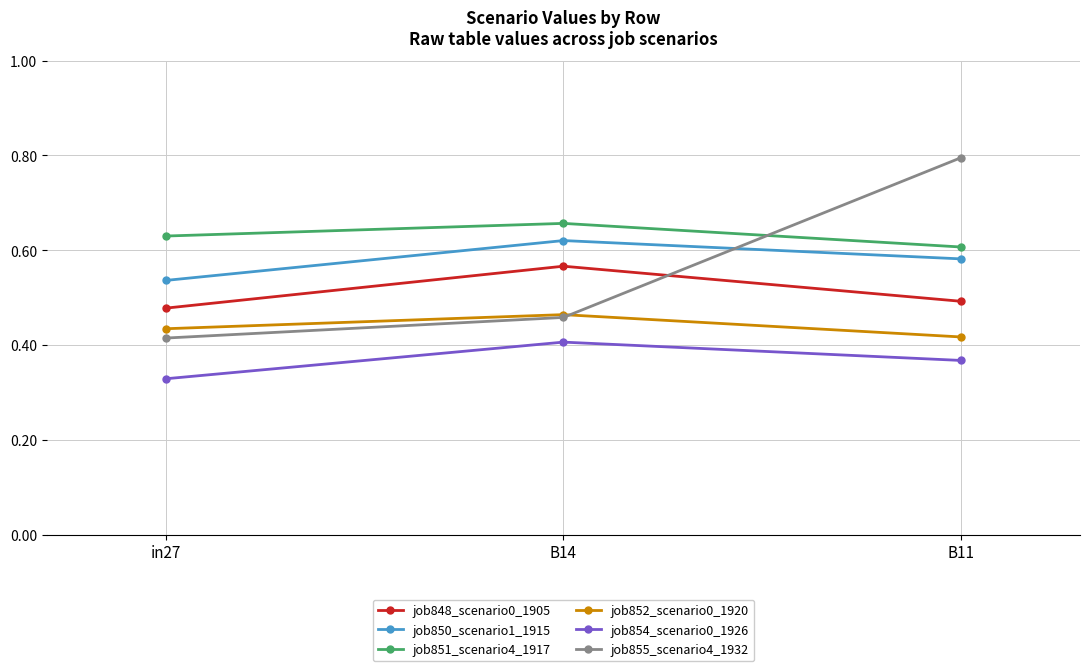

Is the value of job854_scenario0_1926 at in27 greater than the value of job851_scenario4_1917 at in27?

No